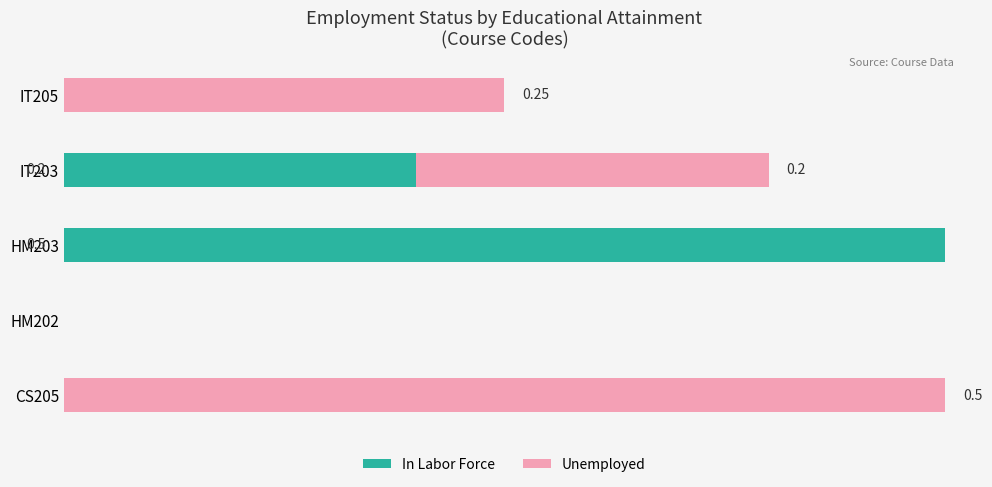

What is the difference between the maximum and minimum values in the In Labor Force series?

0.5